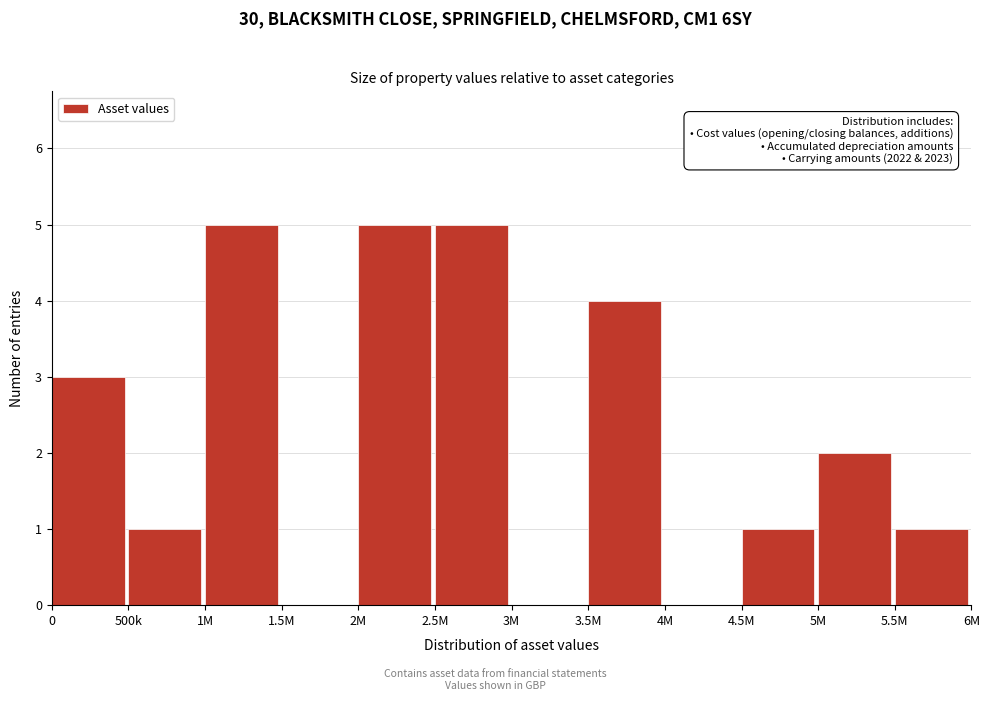

Reading right to left, list all the values displayed in this chart.

5.5M=1	5M=2	4.5M=1	4M=0	3.5M=4	3M=0	2.5M=5	2M=5	1.5M=0	1M=5	500k=1	0=3